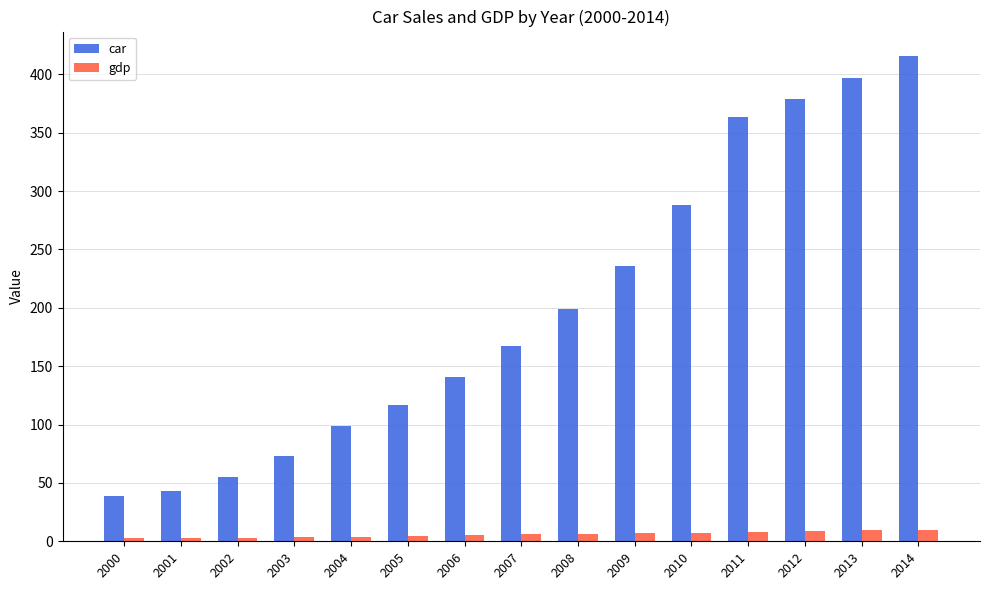

How many data points in car are less than 167?

7